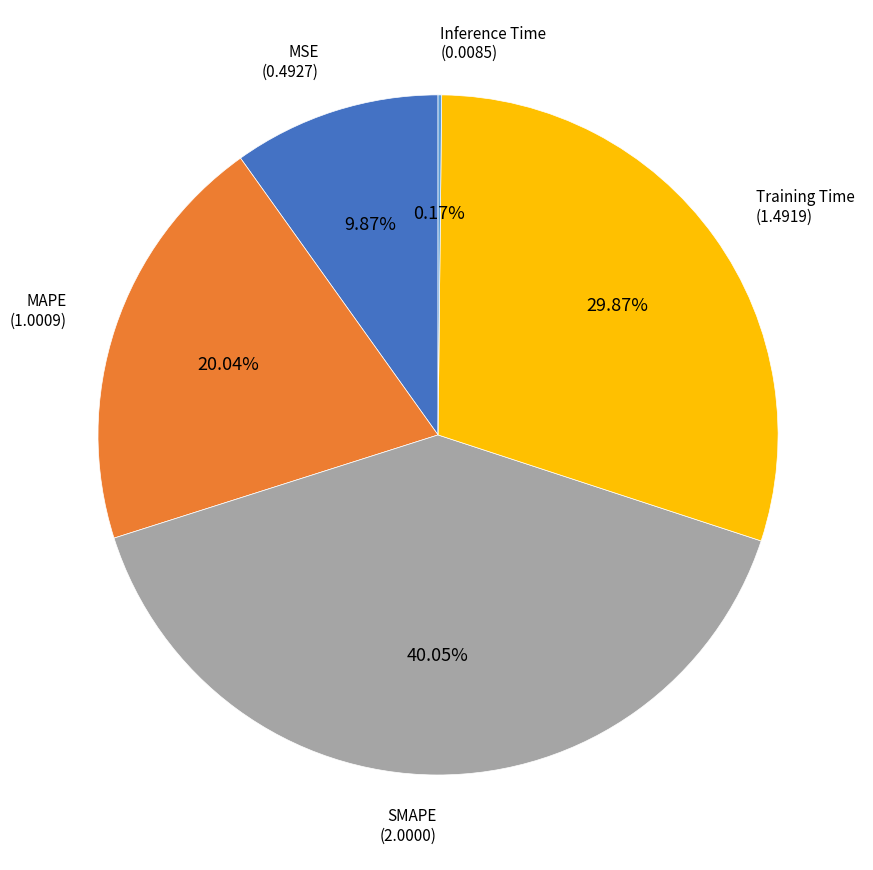

Is there any slice that represents more than half of the pie?

No